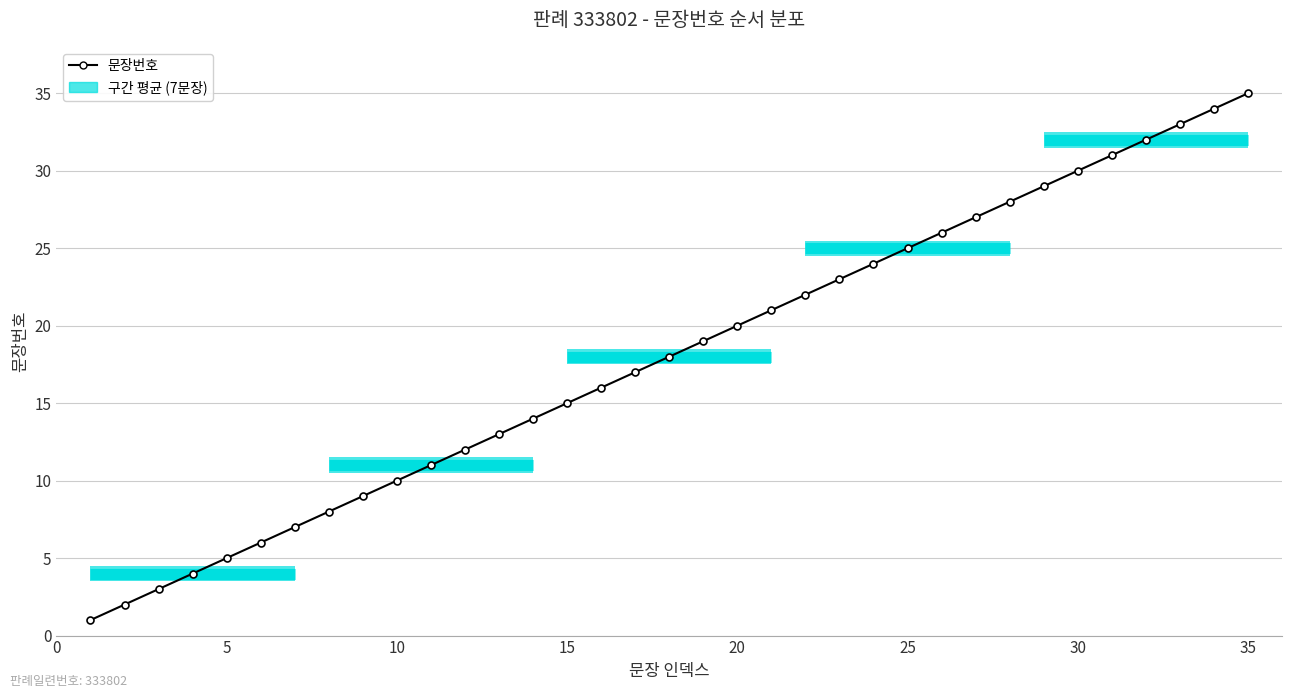

How many lines are shown in the chart?

1